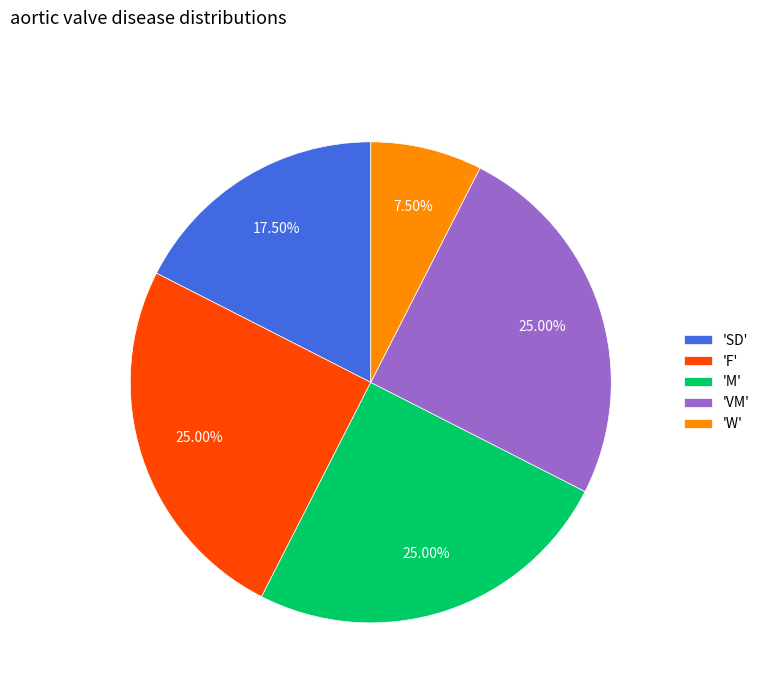

How many slices are in this pie chart?

5